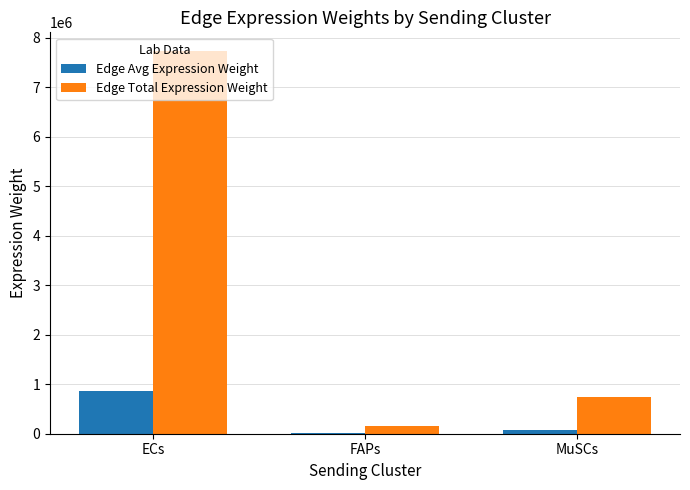

Is the value of Edge Avg Expression Weight at ECs greater than the value of Edge Total Expression Weight at ECs?

No